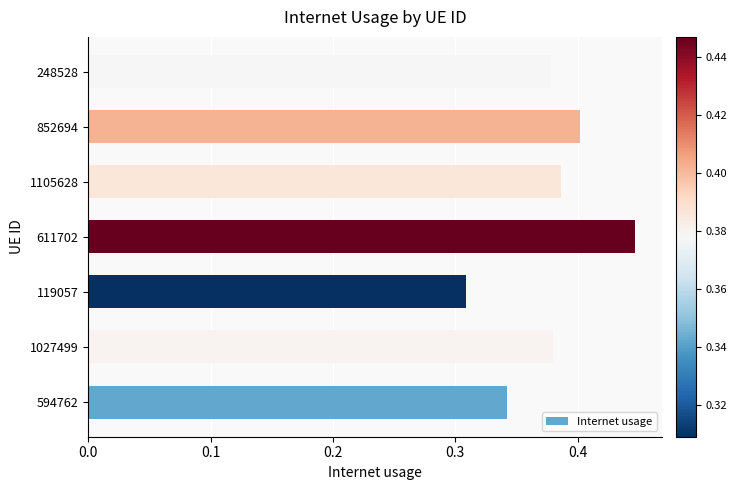

Which label corresponds to the largest value in the chart?

611702